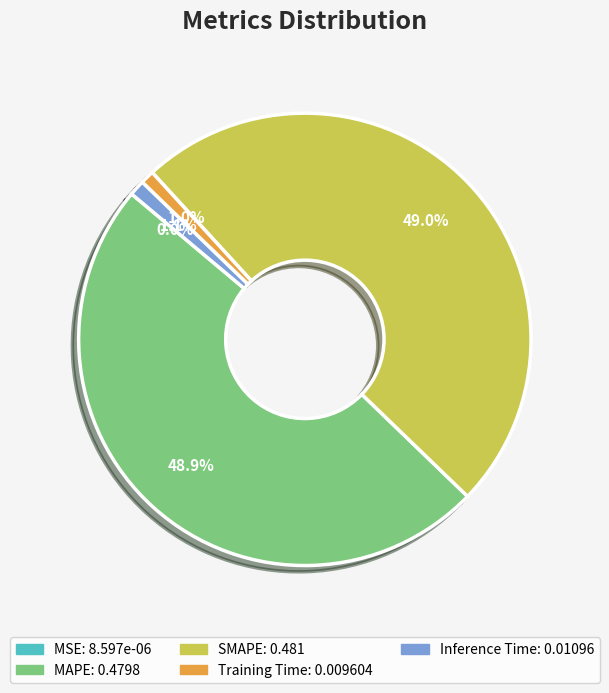

To the nearest percent, what percentage of the pie is SMAPE?

49%